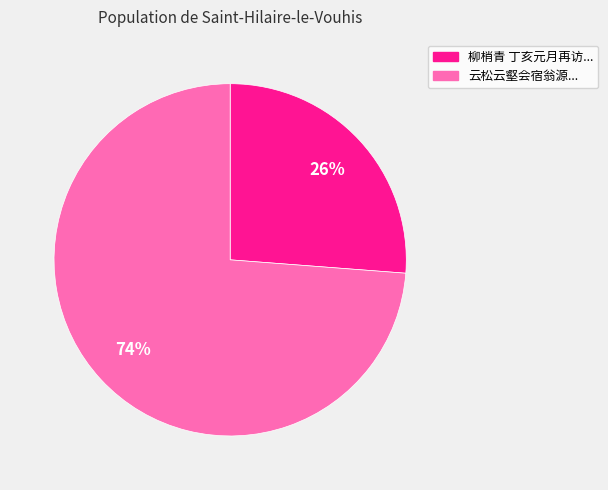

To the nearest percent, what is the difference between the largest and smallest slice percentages?

48%